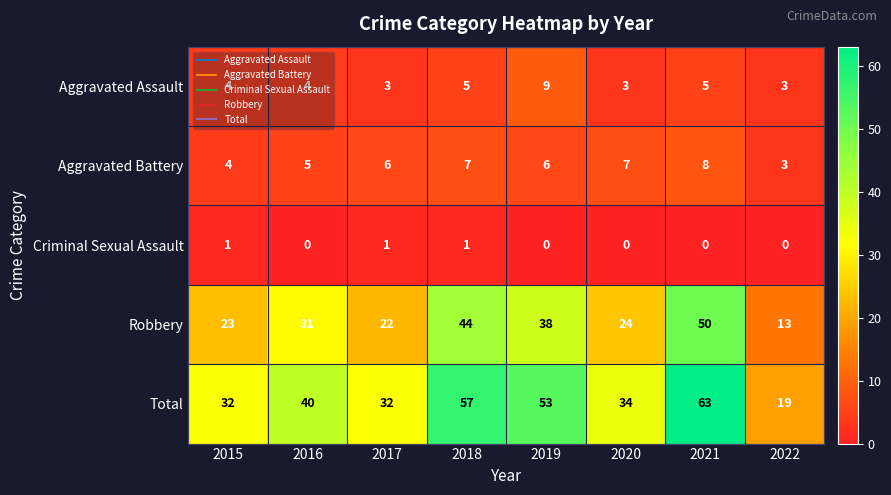

What is the difference between the highest and lowest values at 2016?

40